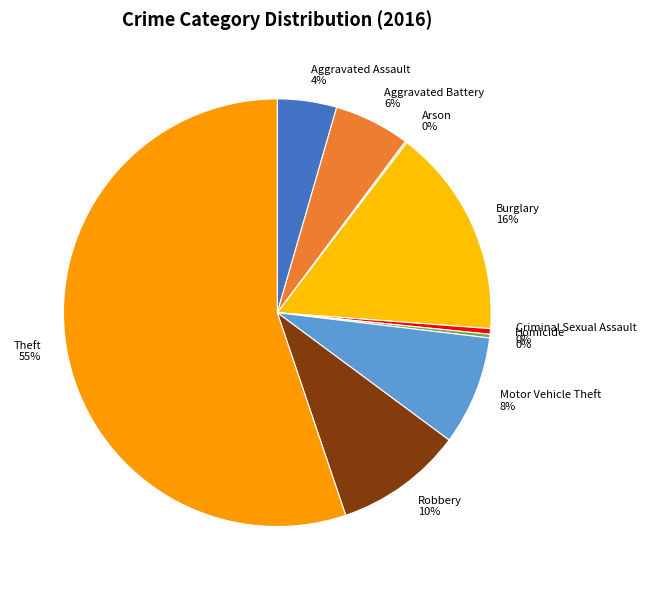

Which category has the biggest portion of the pie?

Theft